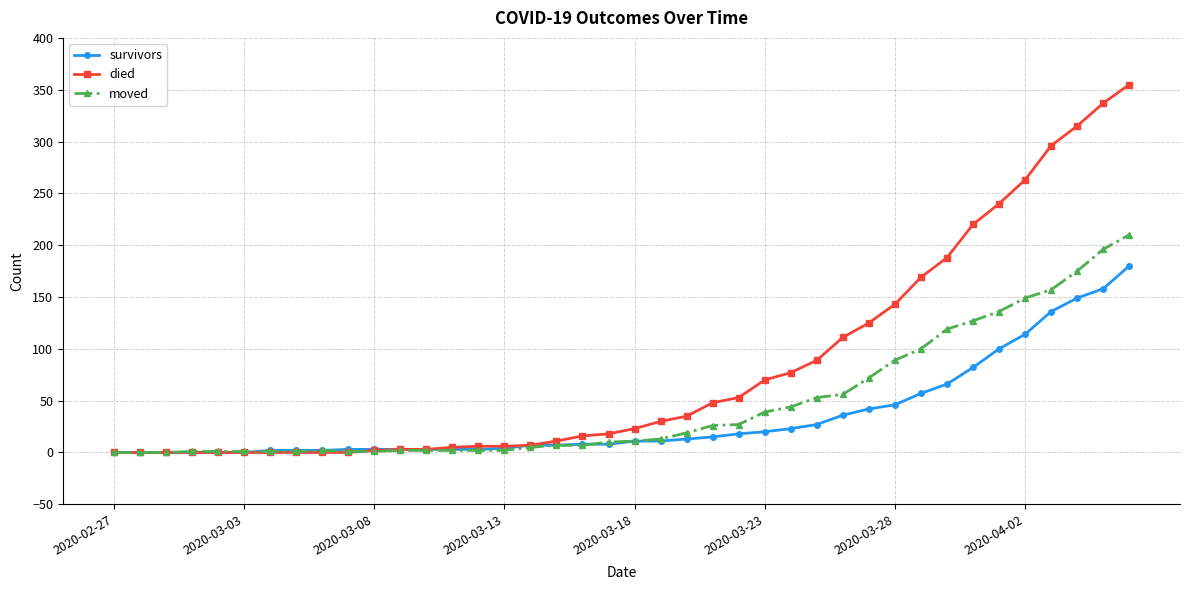

Rank the series by their average value, from highest to lowest.

died, moved, survivors